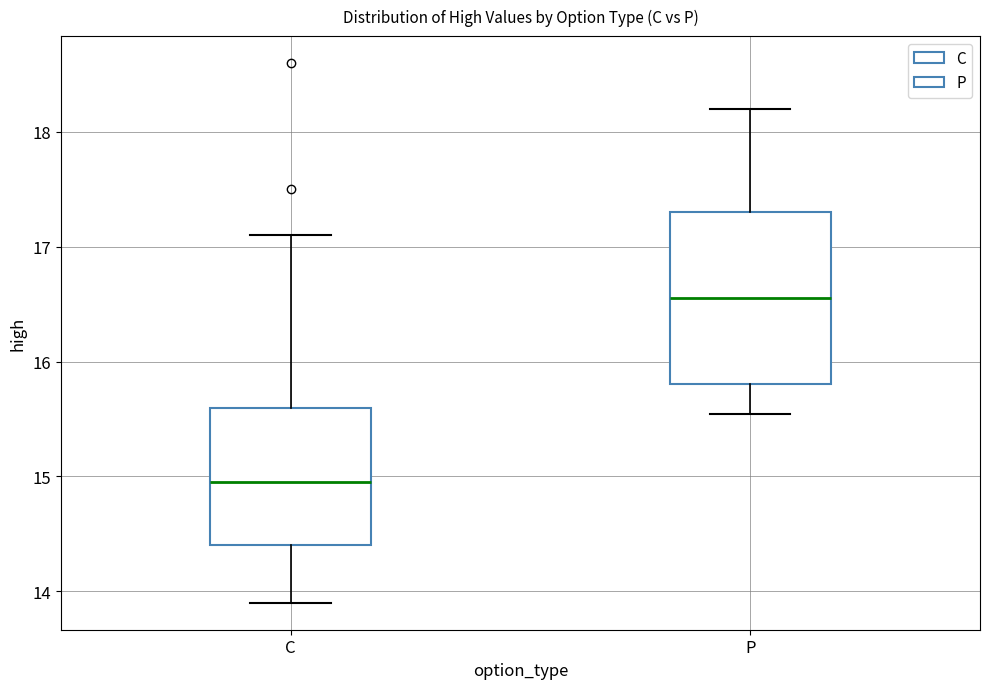

Which box has the highest median line?

P